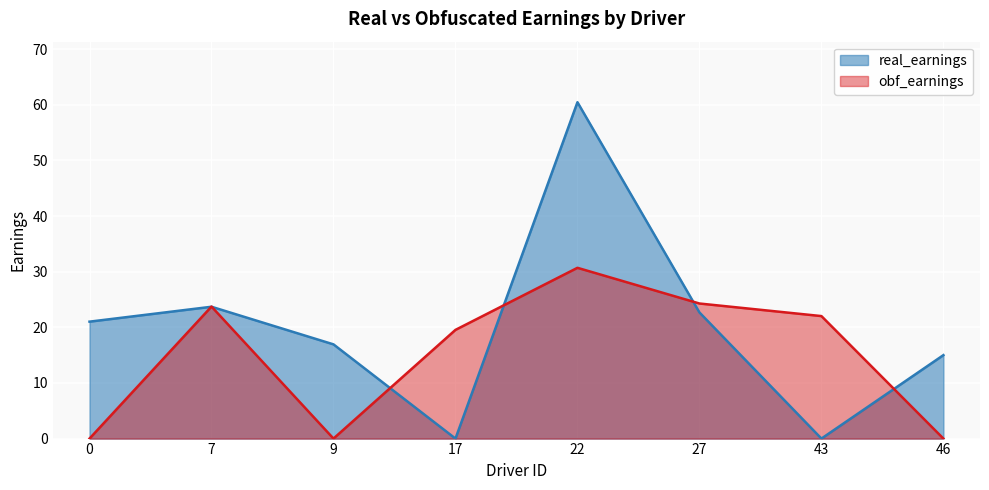

At which label does obf_earnings first exceed 22?

7